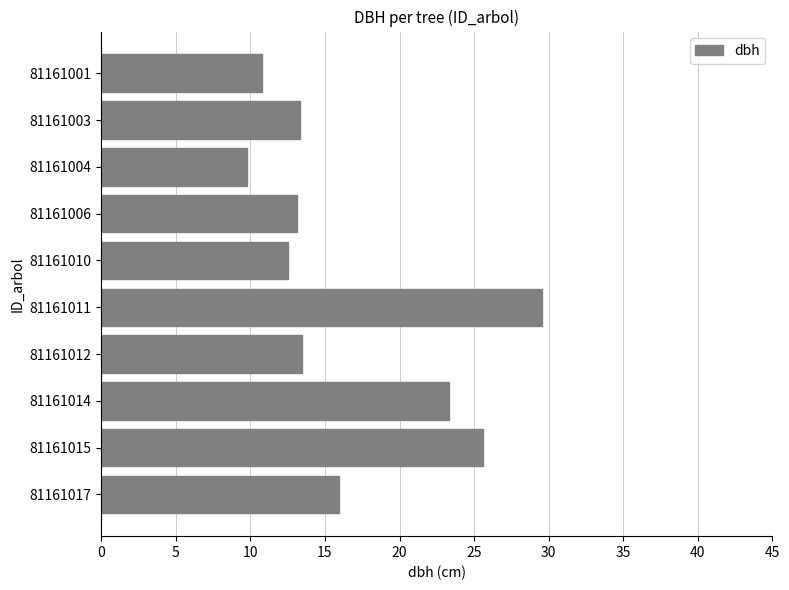

What is the difference between the values at 81161017 and 81161012?

2.5